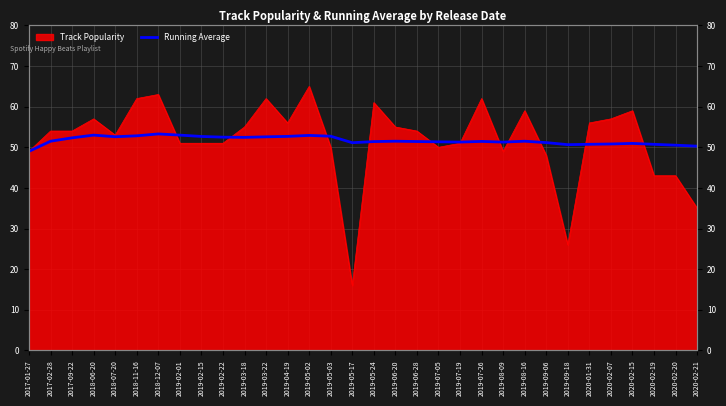

True or false: the data shows 20.5 at 2019-05-24.

False